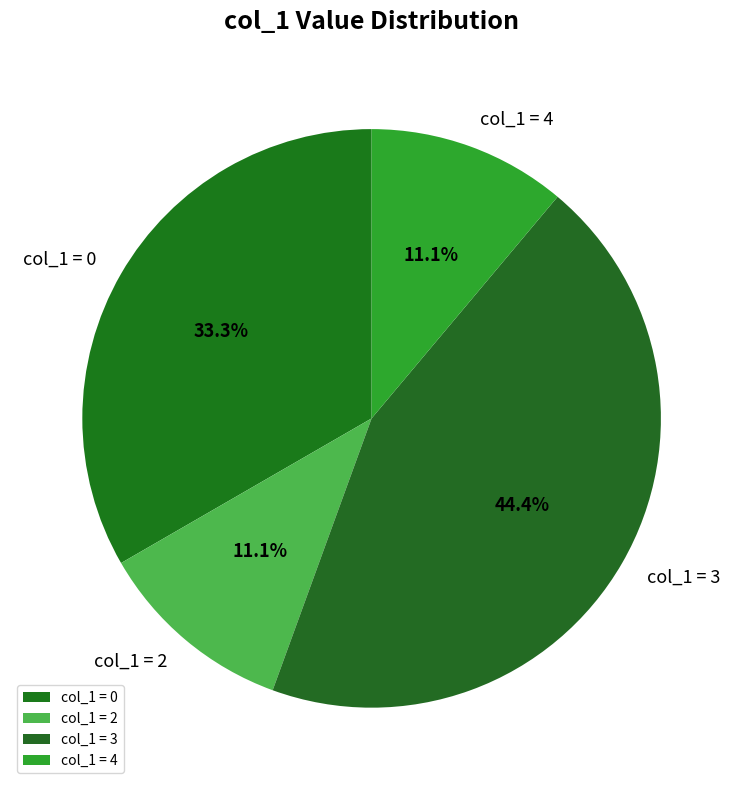

Does col_1 = 0 account for over 50% of the chart?

No